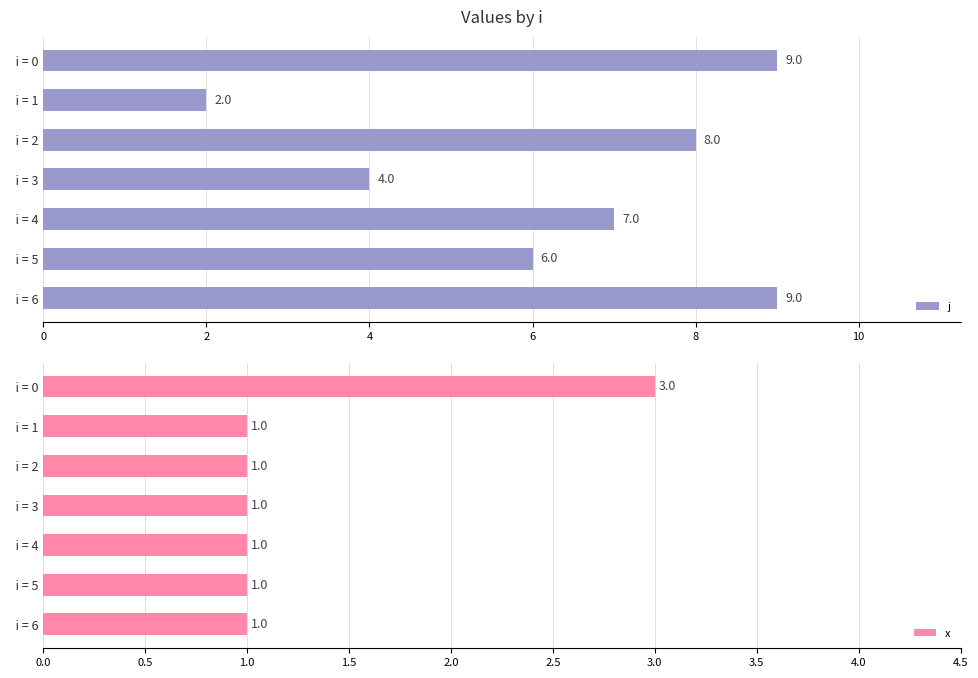

What is the value of the j bar at the 3rd from the left?

8